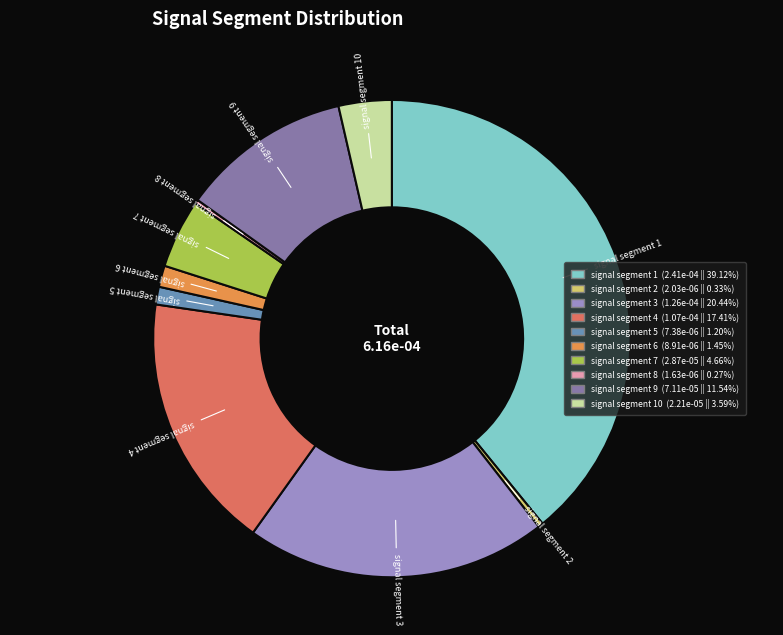

Is signal segment 10 the majority of the pie?

No